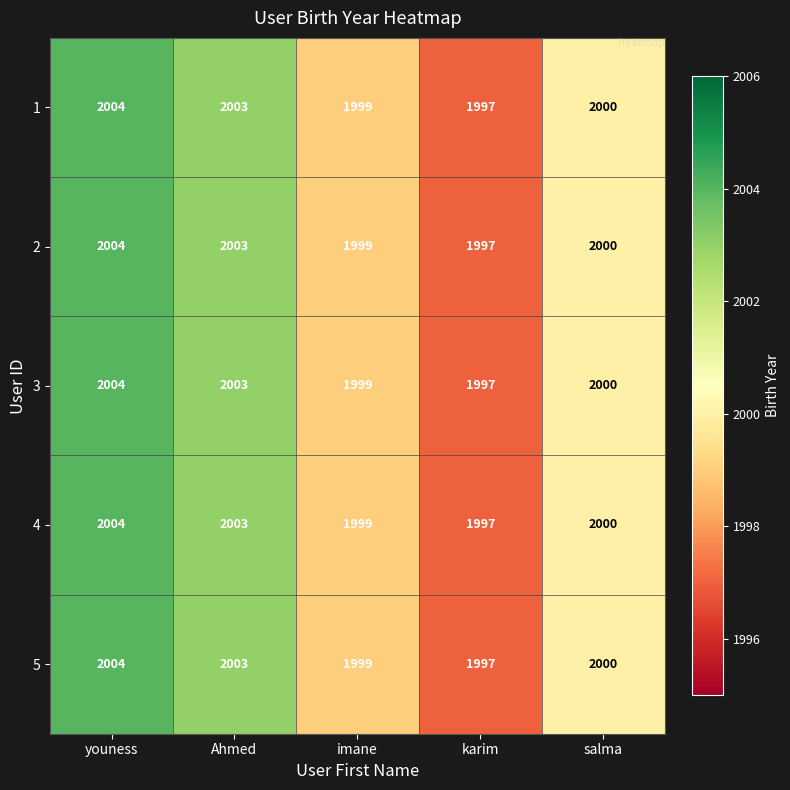

Reading left to right, extract all data points from this chart.

1: 2004	2003	1999	1997	2000
2: 2004	2003	1999	1997	2000
3: 2004	2003	1999	1997	2000
4: 2004	2003	1999	1997	2000
5: 2004	2003	1999	1997	2000